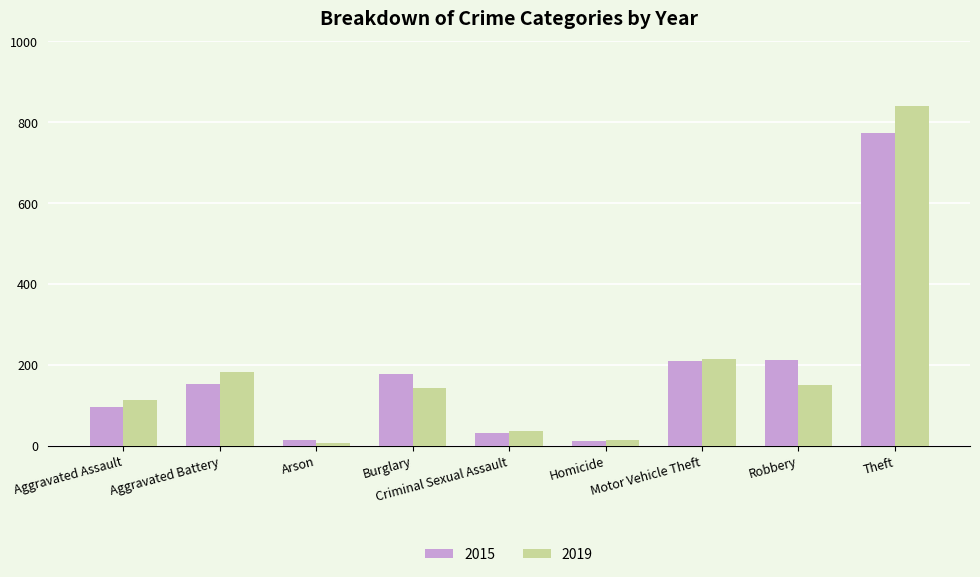

What is the difference between the second highest and minimum values in the 2015 series?

199